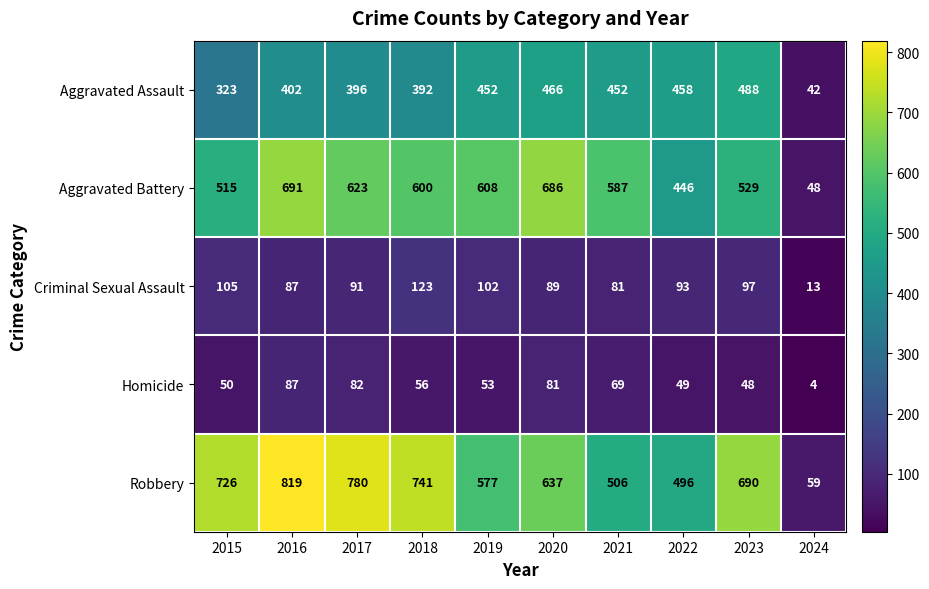

The Aggravated Battery series shows 1043 at 2016. True or false?

False